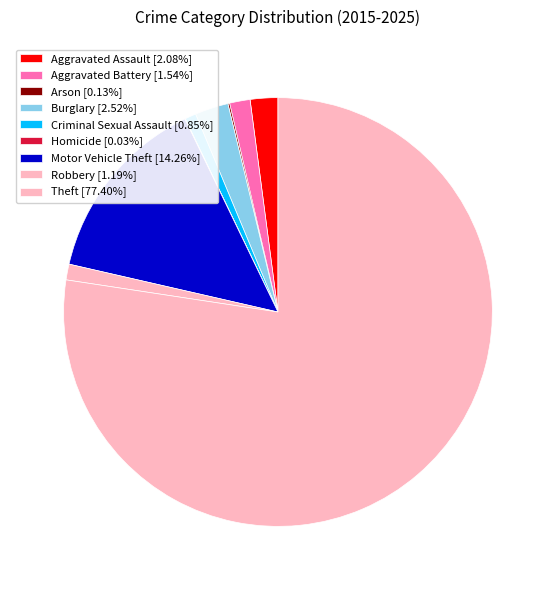

To the nearest percent, what portion does Aggravated Battery represent?

2%